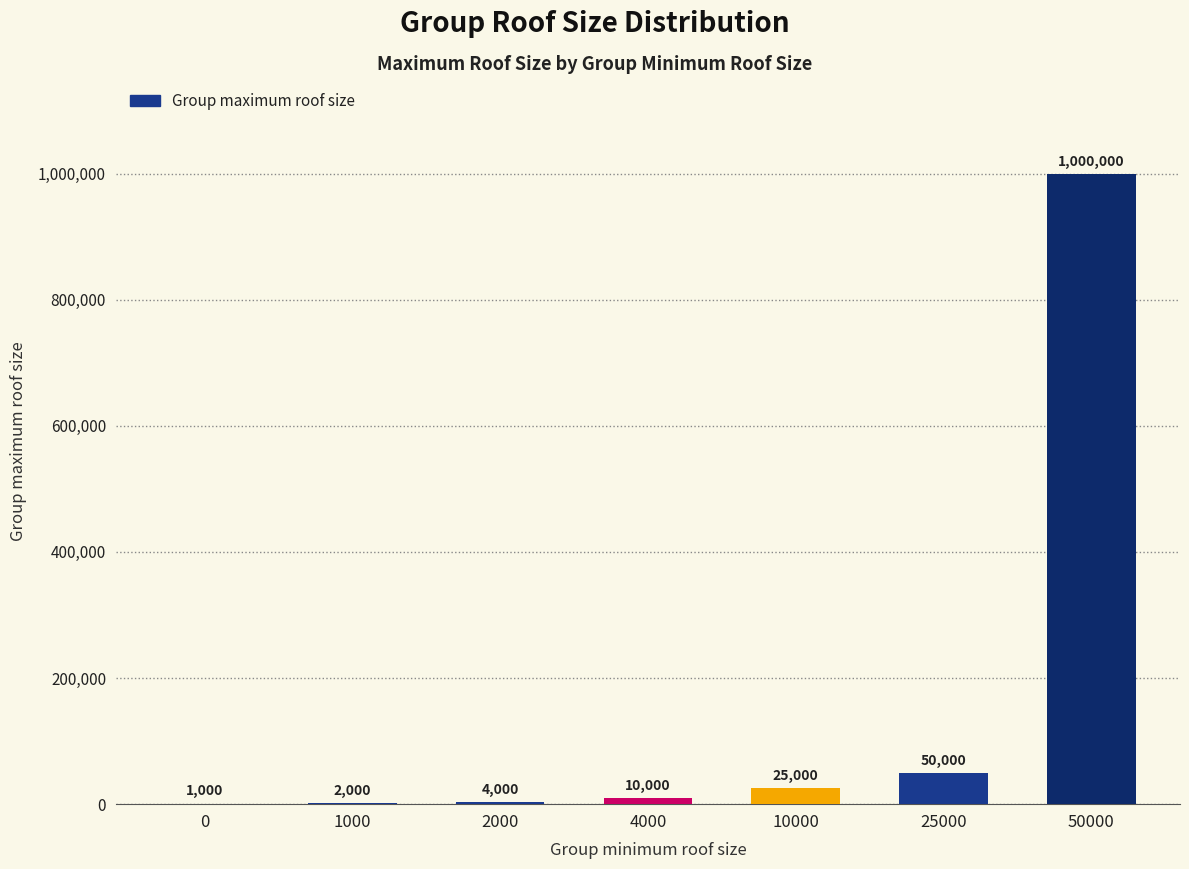

What is the change in value from 2000 to 4000?

+6000